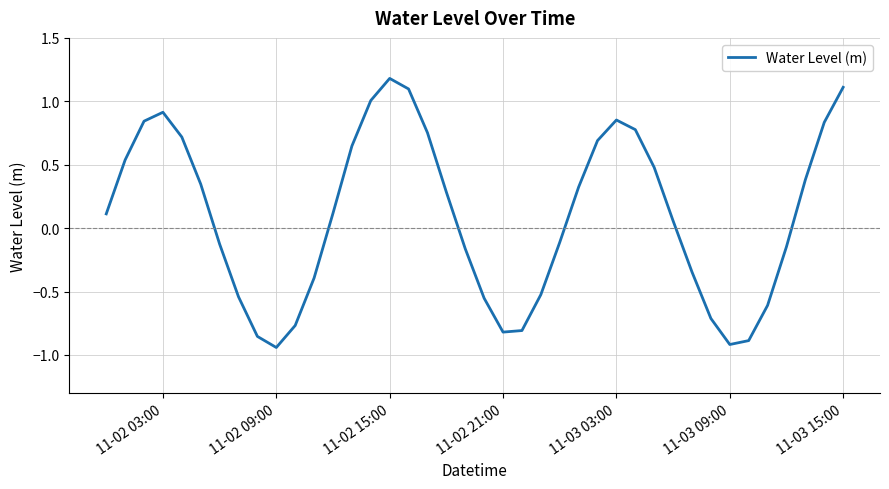

What is the difference between the maximum and minimum values?

2.1